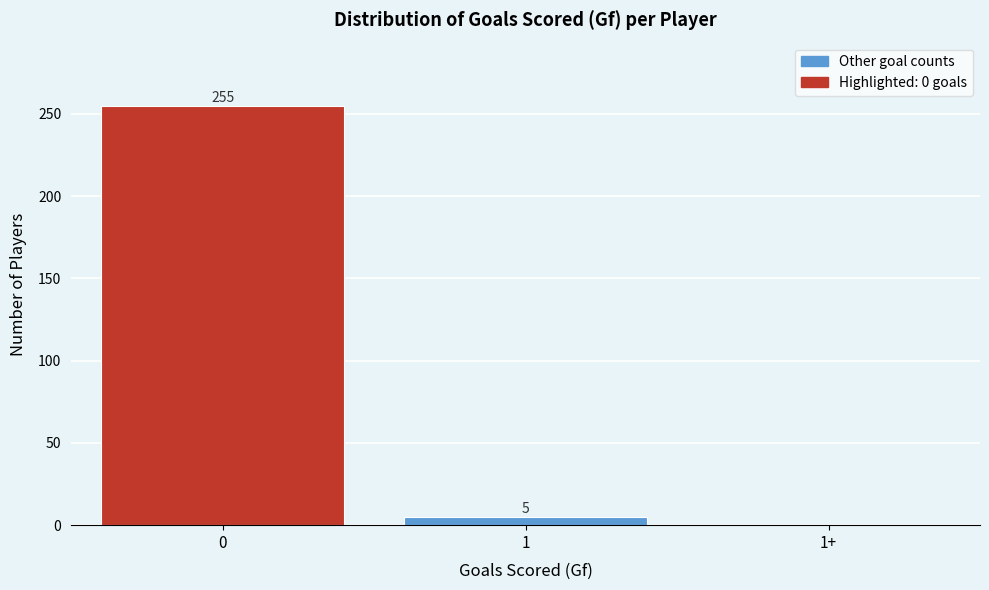

Reading left to right, list all the values displayed in this chart.

0=255	1=5	1+=0